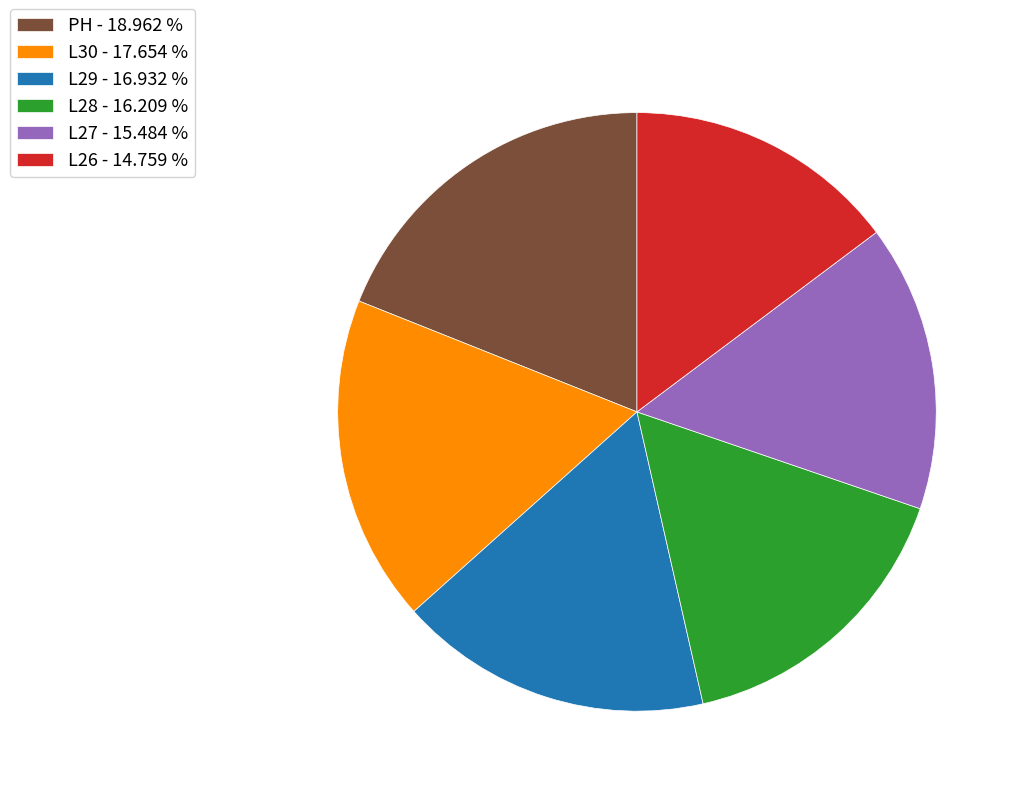

Combined, do L30 and L26 account for over 50%?

No